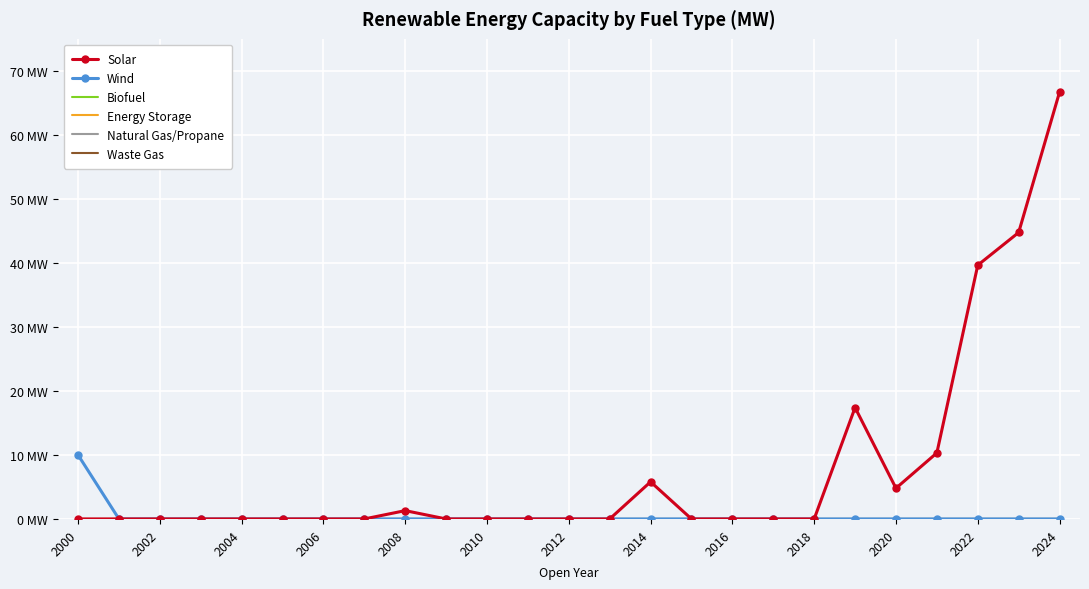

True or false: Solar and Natural Gas/Propane cross at least once.

False